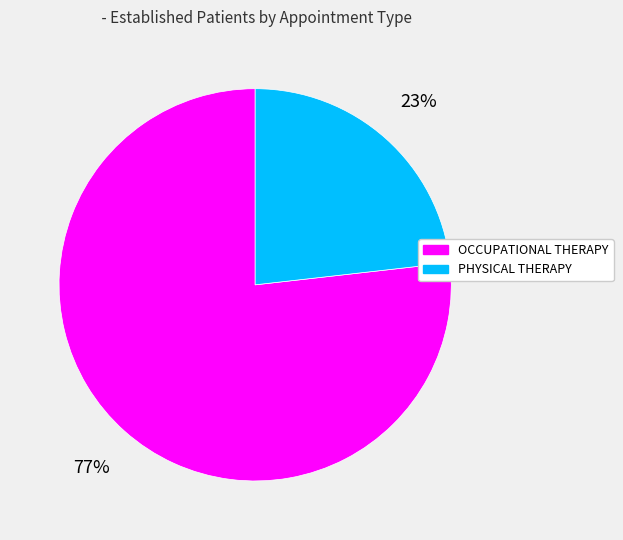

To the nearest percent, what percentage of the pie is OCCUPATIONAL THERAPY?

77%